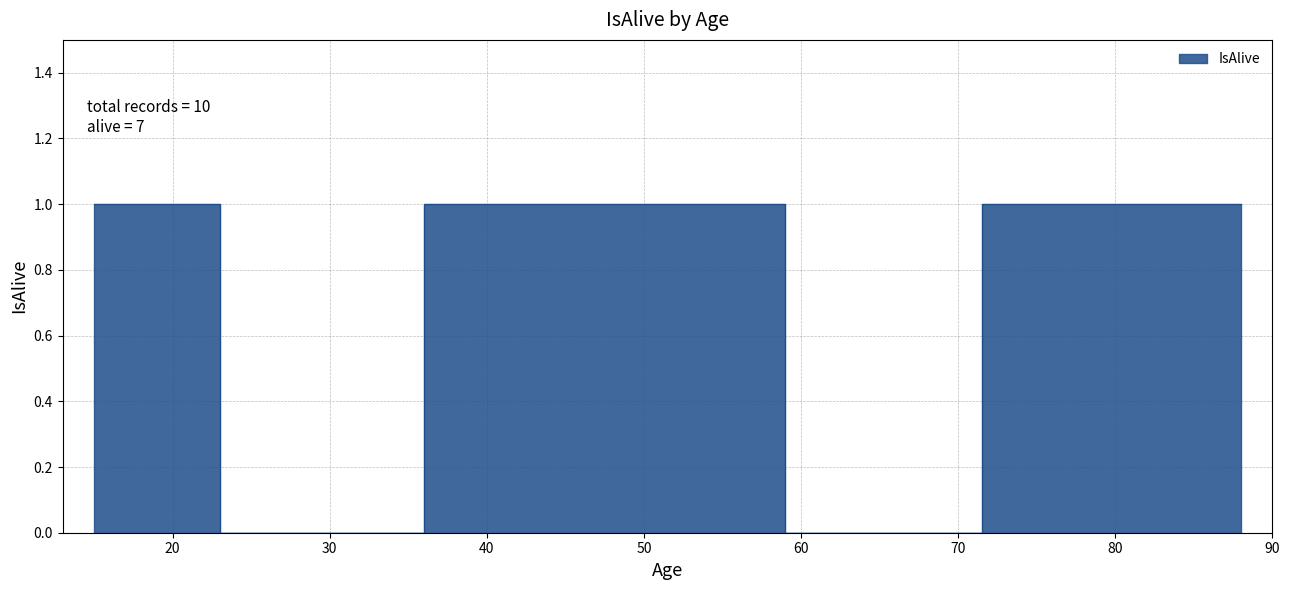

Is this an area chart (filled region under the line)?

No